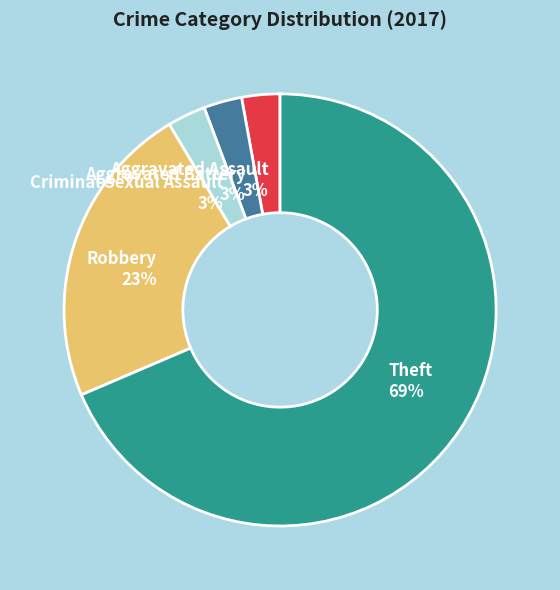

Is the sum of Theft 69% and Robbery 23% greater than half?

Yes